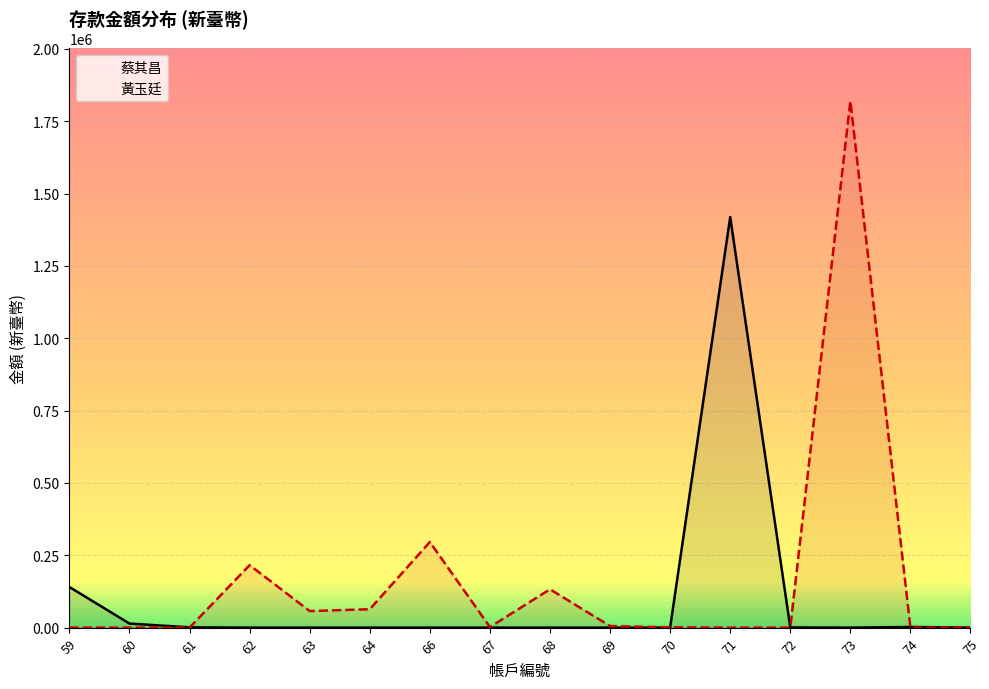

How many values in 蔡其昌 are above zero?

6